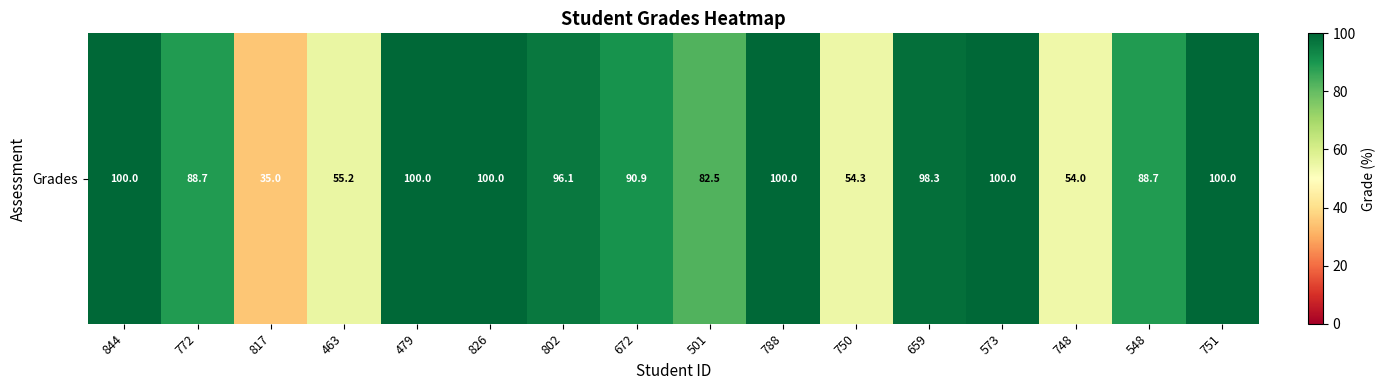

Reading right to left, what are all the values shown in this chart?

100.0	88.7	54.0	100.0	98.3	54.3	100.0	82.5	90.9	96.1	100.0	100.0	55.2	35.0	88.7	100.0